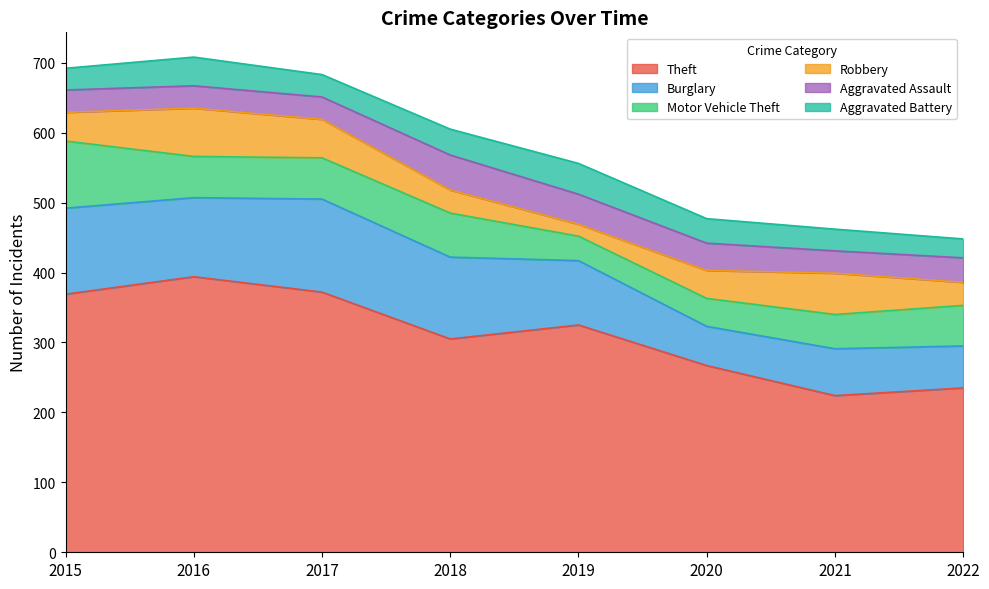

True or false: Burglary and Aggravated Battery cross at least once.

False